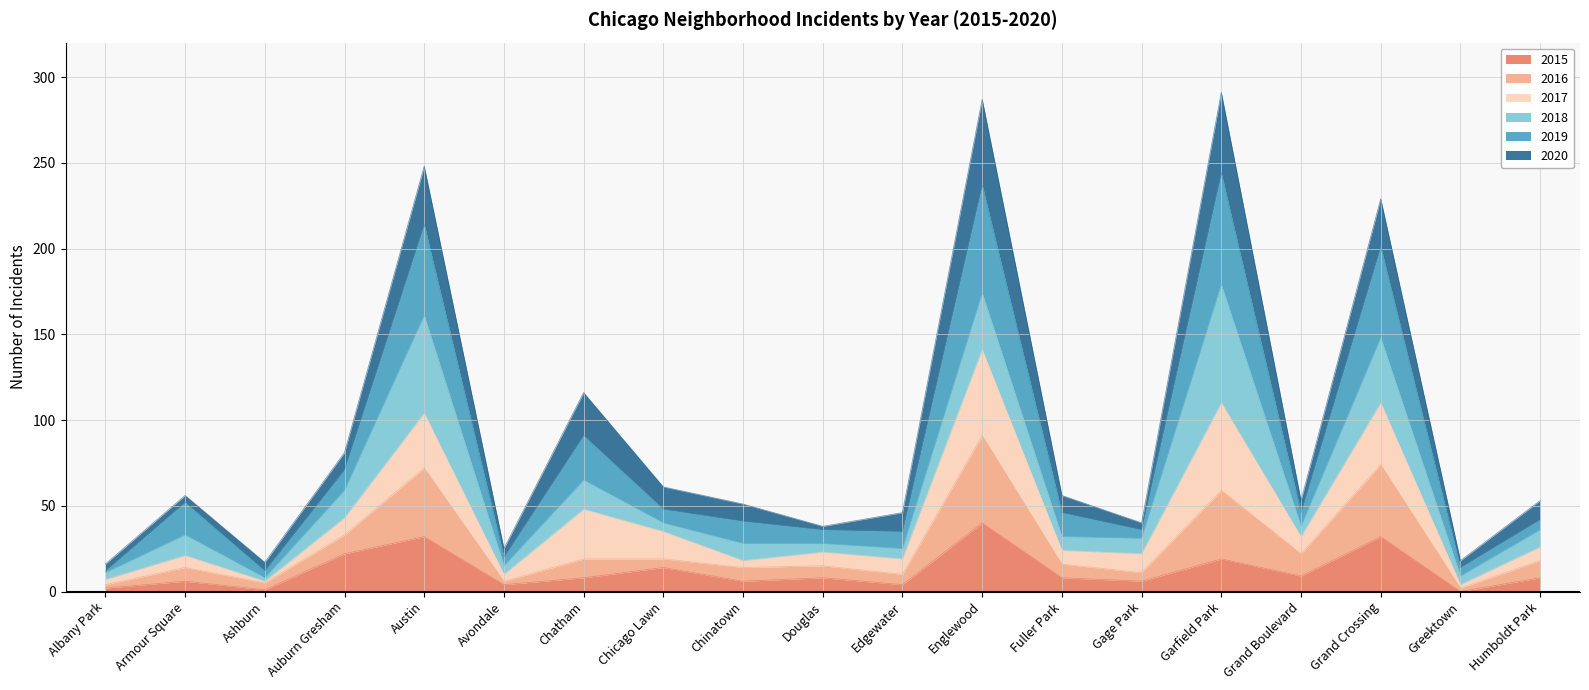

The value of 2015 at Grand Crossing is 44. True or false?

False